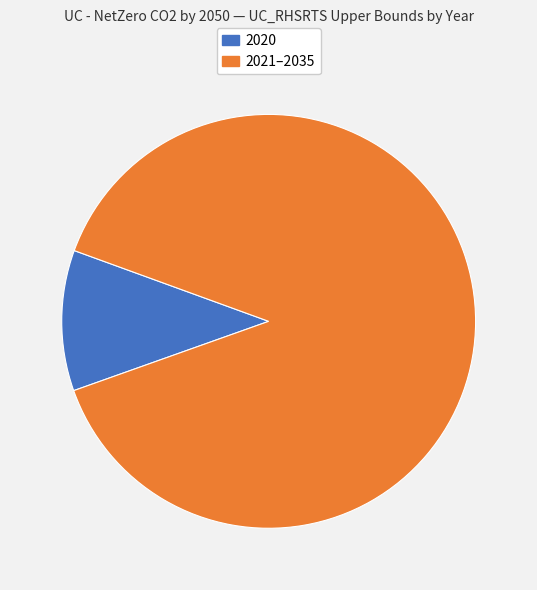

Combined, do 2021–2035 and 2020 account for over 50%?

Yes